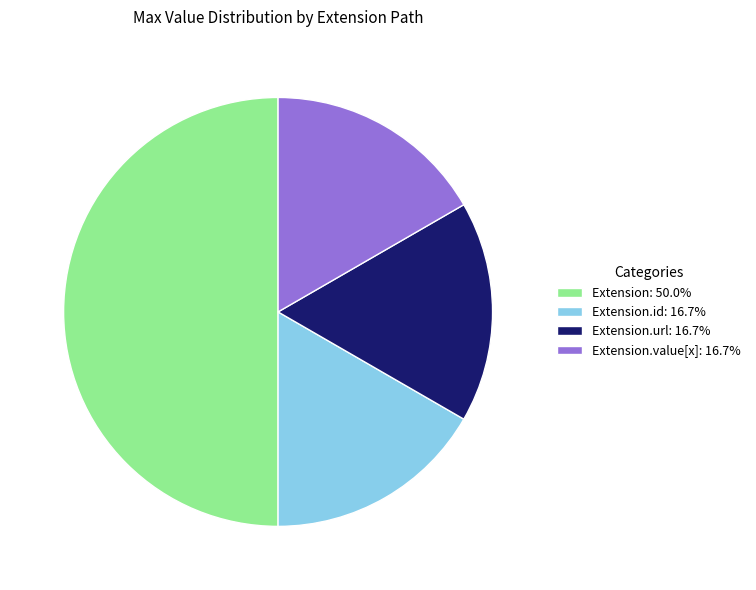

Is Extension.url: 16.7% the majority of the pie?

No